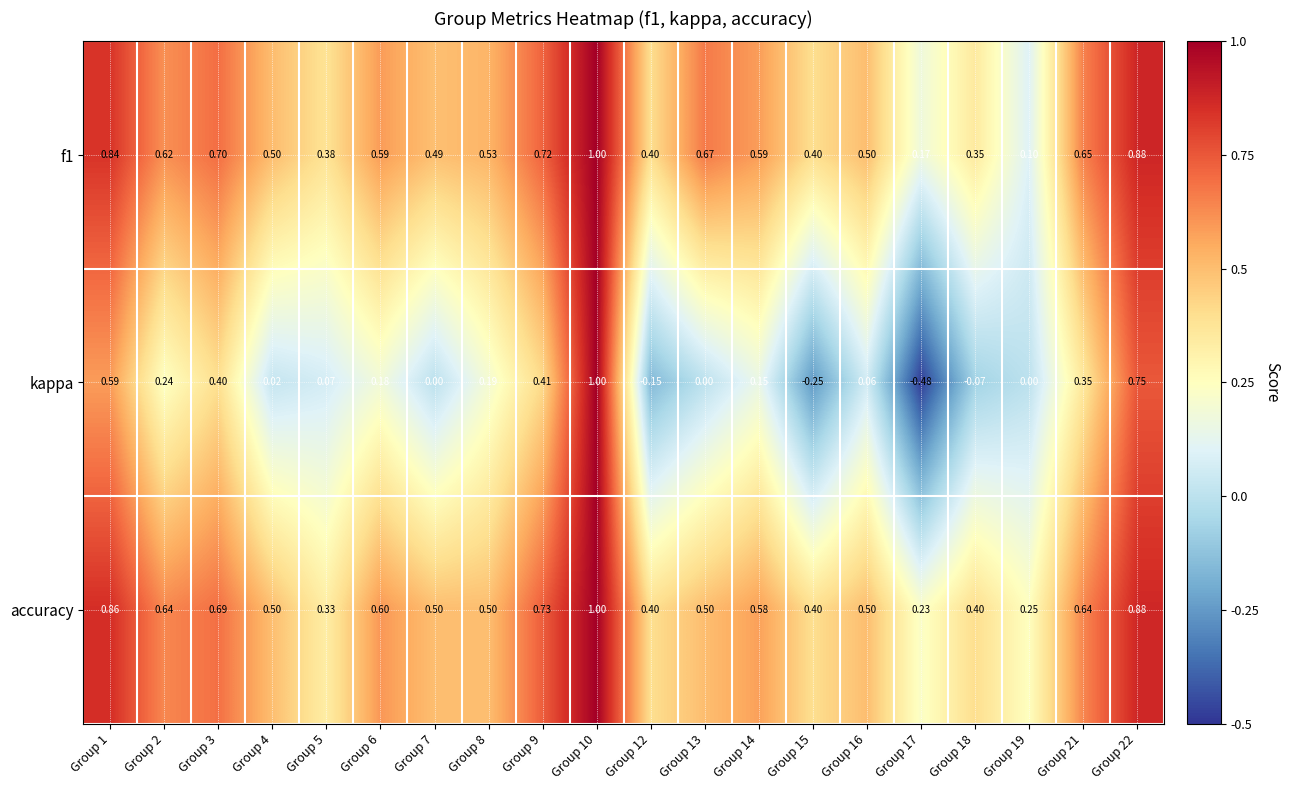

Is the value of kappa at Group 7 greater than the value of accuracy at Group 5?

No